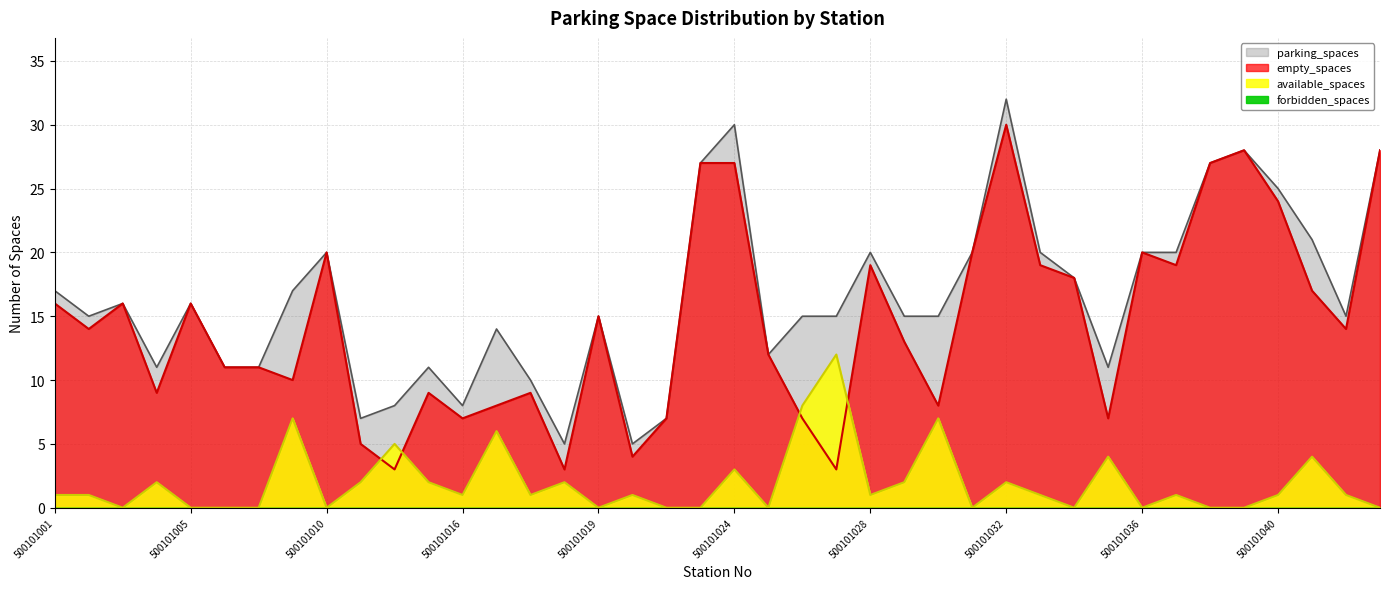

Reading left to right, extract all data points from this chart.

parking_spaces: 500101001=17	500101002=15	500101003=16	500101004=11	500101005=16	500101006=11	500101007=11	500101008=17	500101010=20	500101011=7	500101012=8	500101014=11	500101016=8	500101015=14	500101017=10	500101018=5	500101019=15	500101020=5	500101021=7	500101023=27	500101024=30	500101025=12	500101026=15	500101027=15	500101028=20	500101029=15	500101030=15	500101031=20	500101032=32	500101033=20	500101034=18	500101035=11	500101036=20	500101037=20	500101038=27	500101039=28	500101040=25	500101041=21	500101042=15	500101091=28
available_spaces: 500101001=1	500101002=1	500101003=0	500101004=2	500101005=0	500101006=0	500101007=0	500101008=7	500101010=0	500101011=2	500101012=5	500101014=2	500101016=1	500101015=6	500101017=1	500101018=2	500101019=0	500101020=1	500101021=0	500101023=0	500101024=3	500101025=0	500101026=8	500101027=12	500101028=1	500101029=2	500101030=7	500101031=0	500101032=2	500101033=1	500101034=0	500101035=4	500101036=0	500101037=1	500101038=0	500101039=0	500101040=1	500101041=4	500101042=1	500101091=0
empty_spaces: 500101001=16	500101002=14	500101003=16	500101004=9	500101005=16	500101006=11	500101007=11	500101008=10	500101010=20	500101011=5	500101012=3	500101014=9	500101016=7	500101015=8	500101017=9	500101018=3	500101019=15	500101020=4	500101021=7	500101023=27	500101024=27	500101025=12	500101026=7	500101027=3	500101028=19	500101029=13	500101030=8	500101031=20	500101032=30	500101033=19	500101034=18	500101035=7	500101036=20	500101037=19	500101038=27	500101039=28	500101040=24	500101041=17	500101042=14	500101091=28